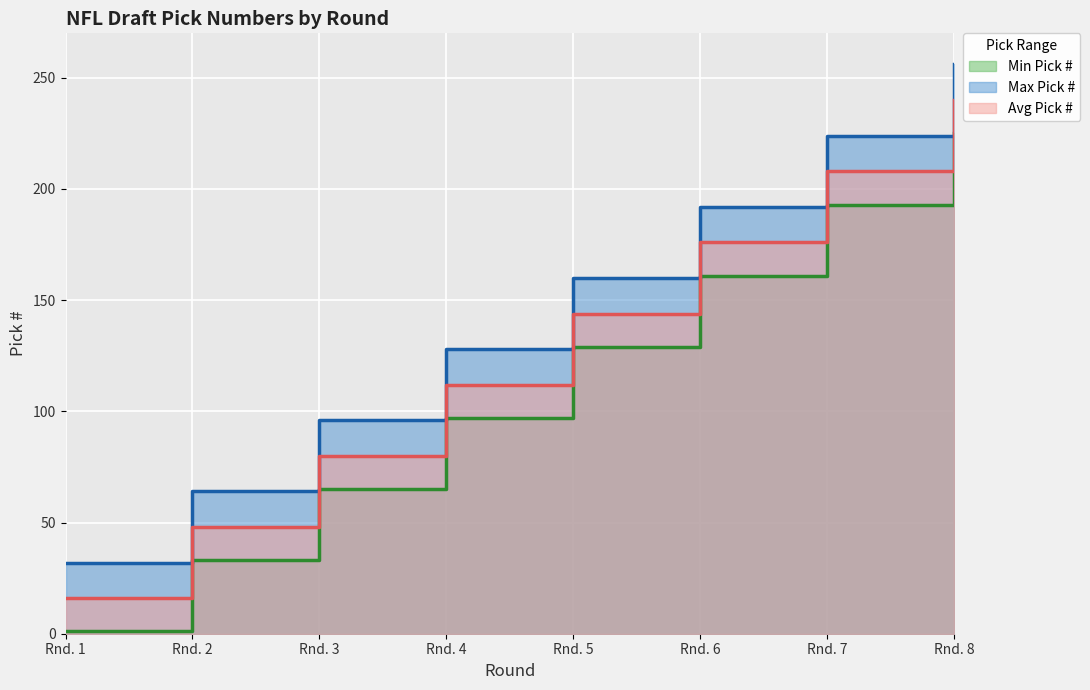

At which category is the sum across all series the highest?

Rnd. 8